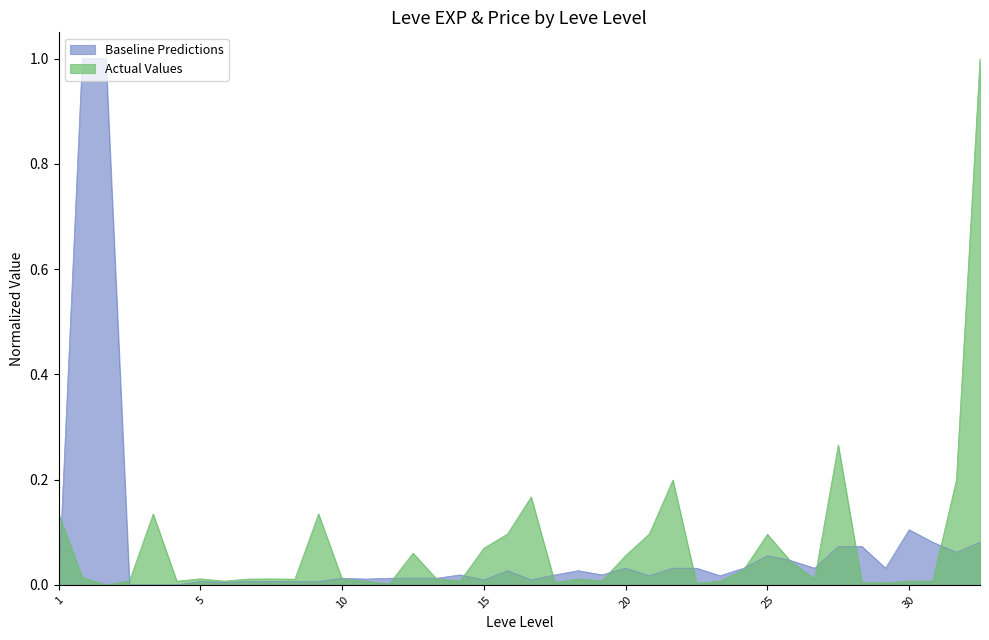

After their last crossing, which series has the higher values: Leve EXP or currentAveragePrice?

currentAveragePrice